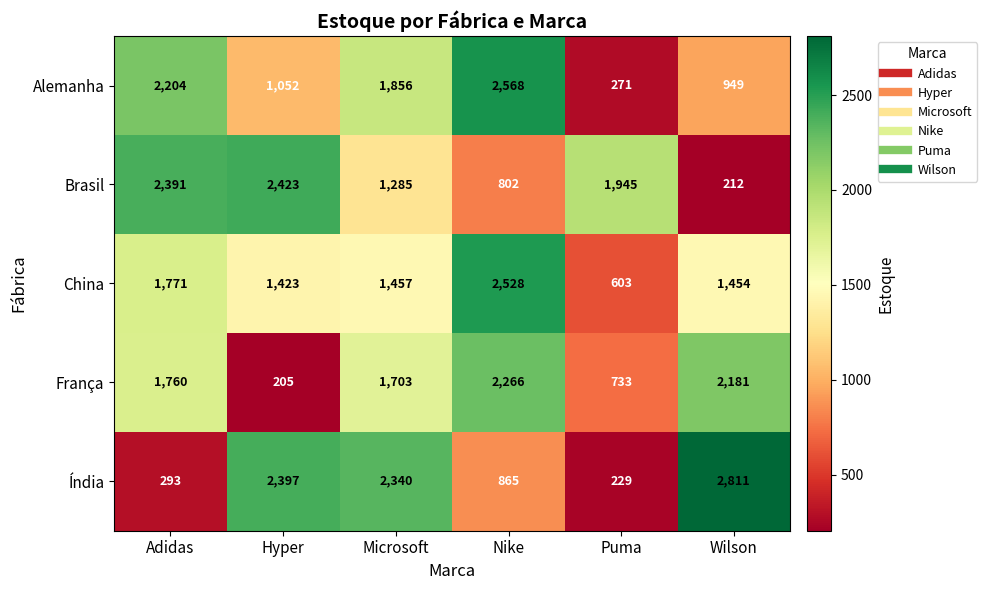

How many values in the Alemanha series are below 1856?

3